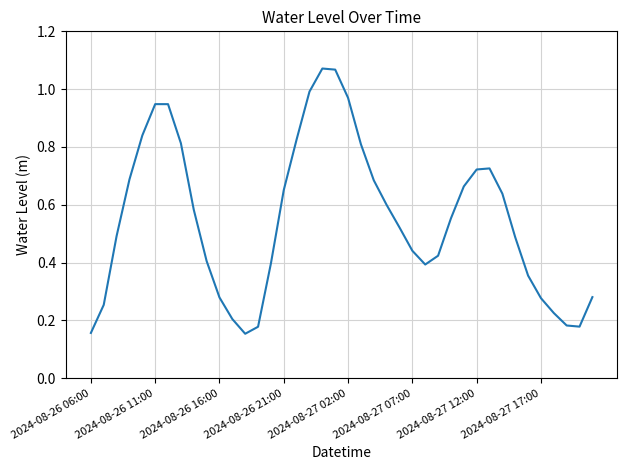

What is the difference between the maximum and minimum values?

0.9